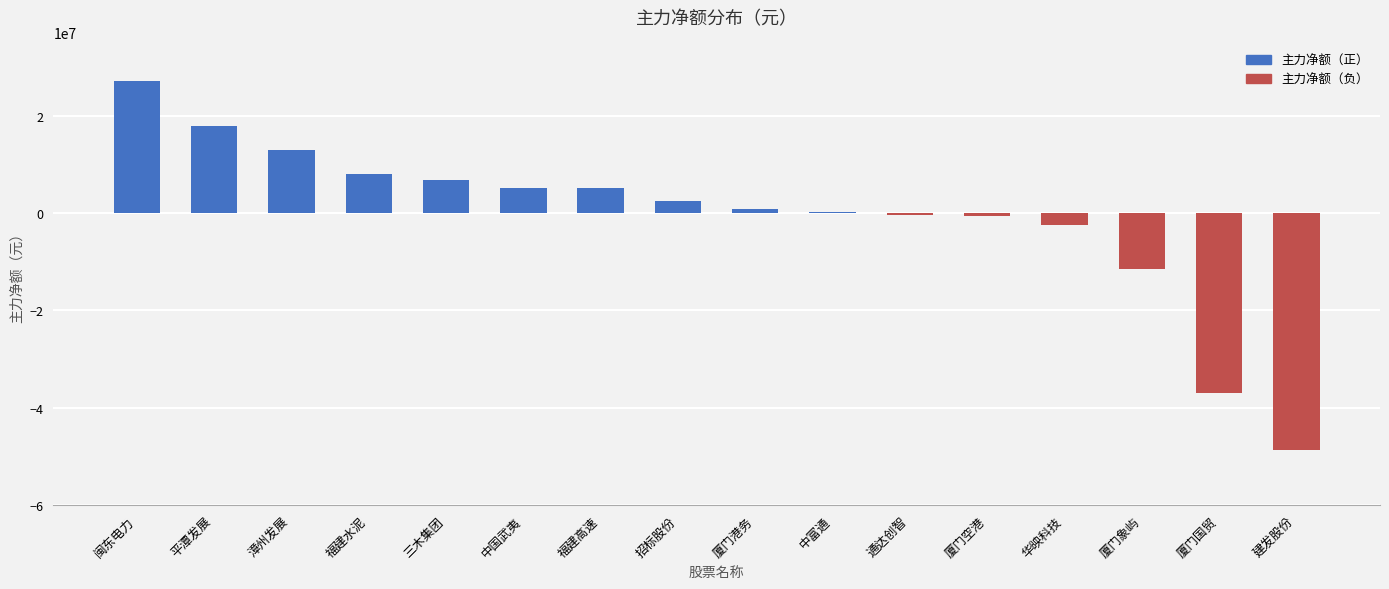

At which category does the chart reach its peak across all series?

闽东电力